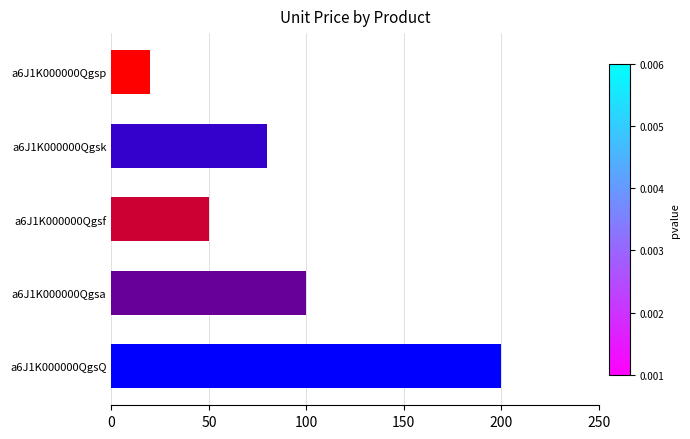

What is the difference between the values at a6J1K000000Qgsp and a6J1K000000Qgsa?

80